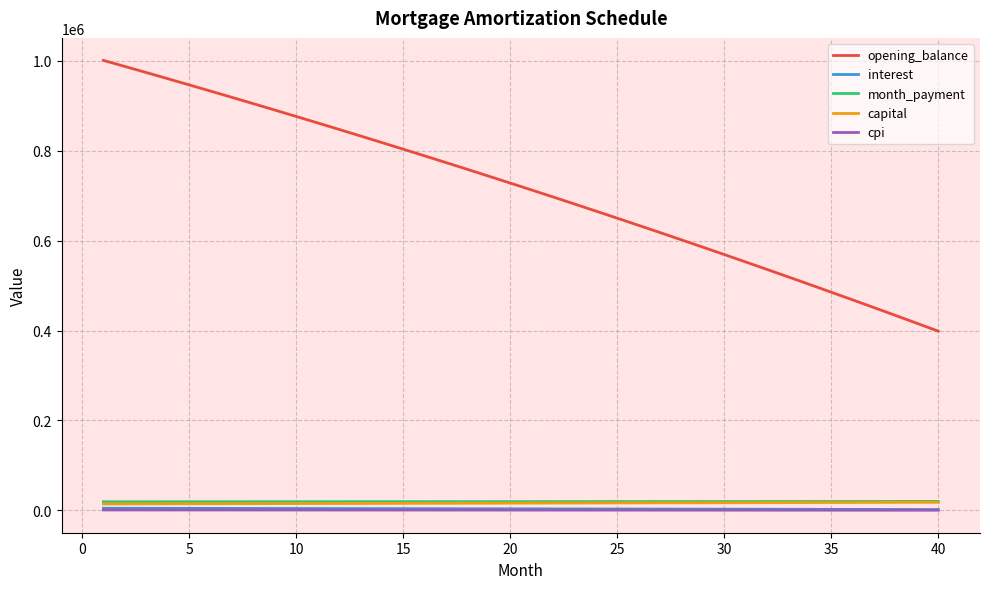

What is the maximum value shown in the chart?

1001000.0